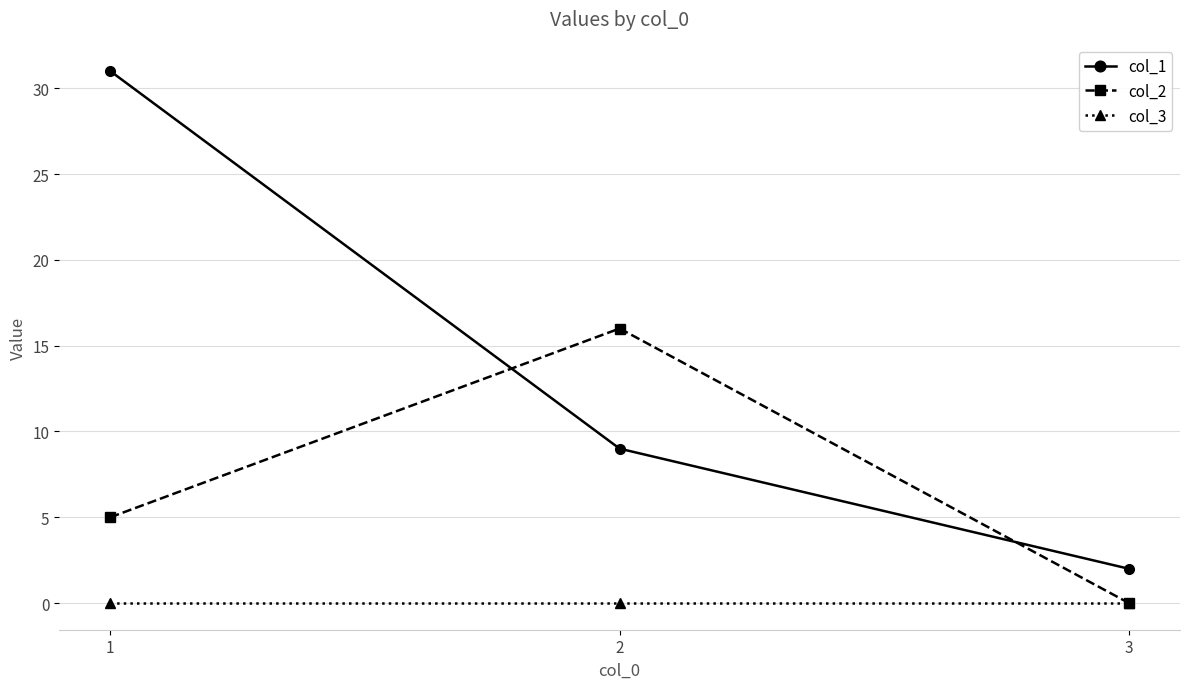

What is the difference between the highest and lowest values at 2?

16